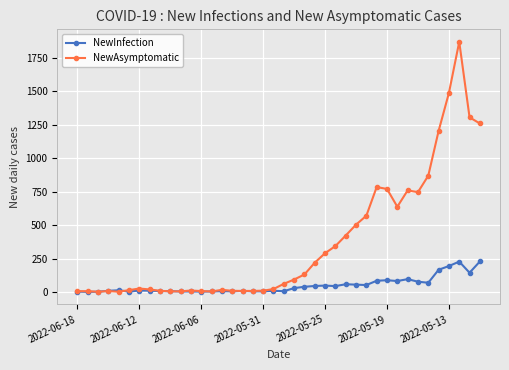

What is the greatest value displayed?

1869